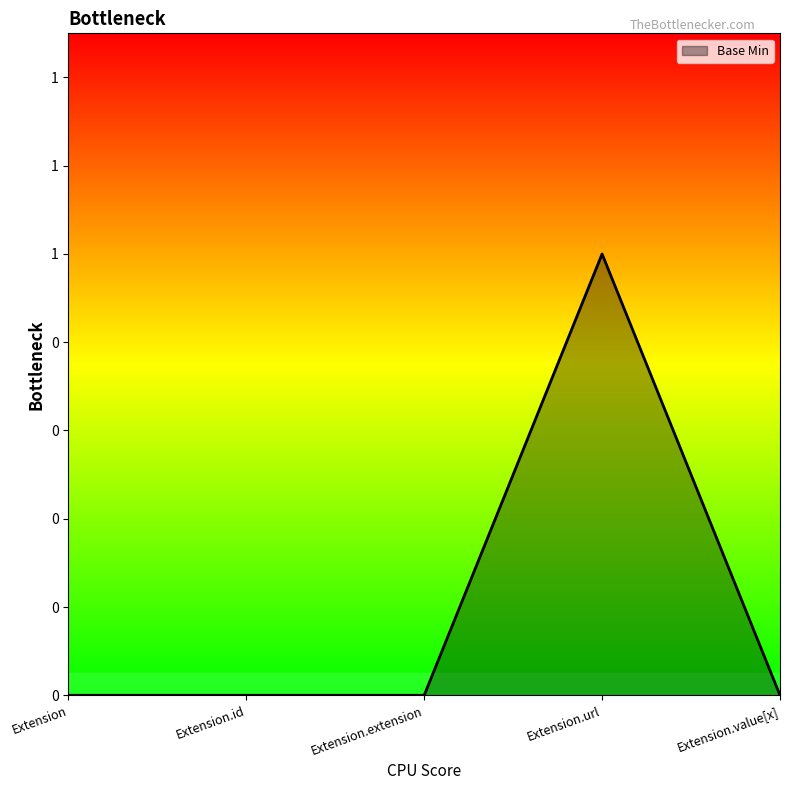

Reading right to left, extract all data points from this chart.

0	1	0	0	0